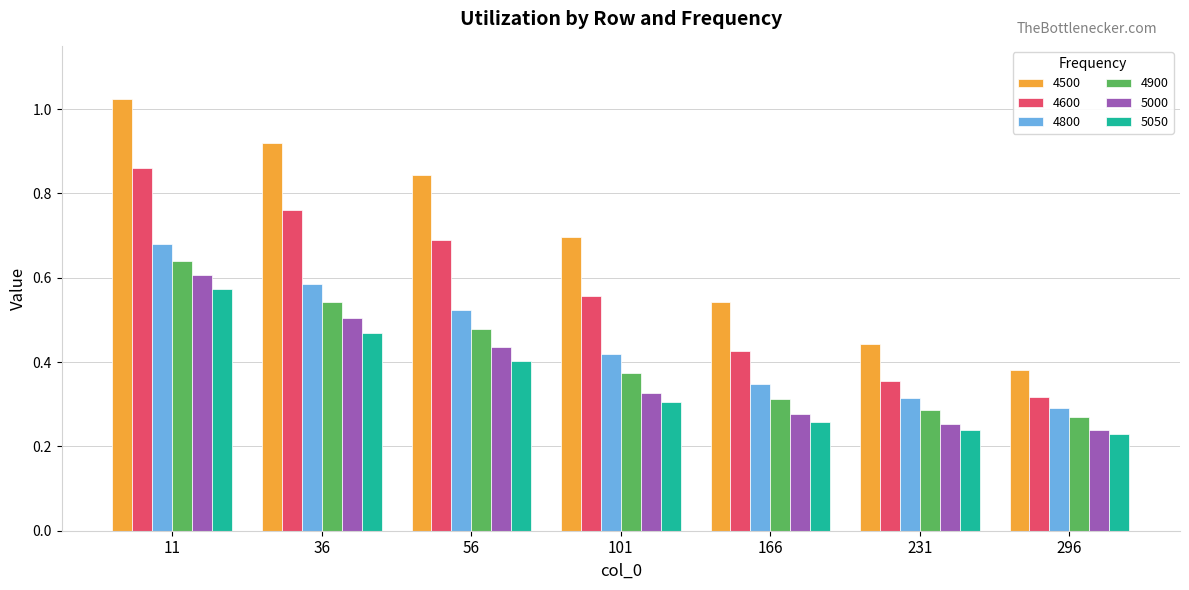

At which category is the sum across all series the highest?

11